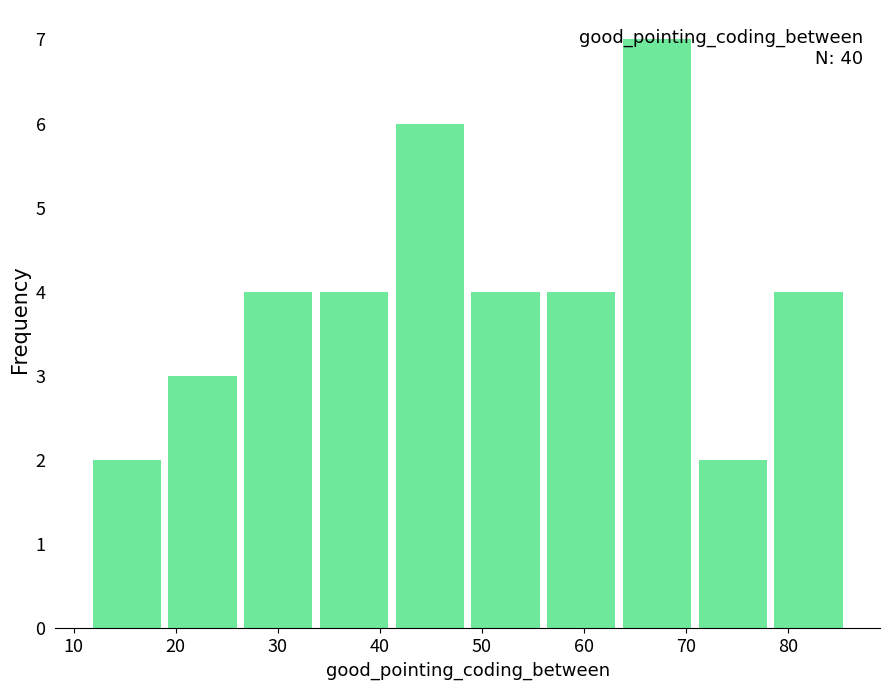

Over which range of the x-axis is the bar tallest?

63 to 71